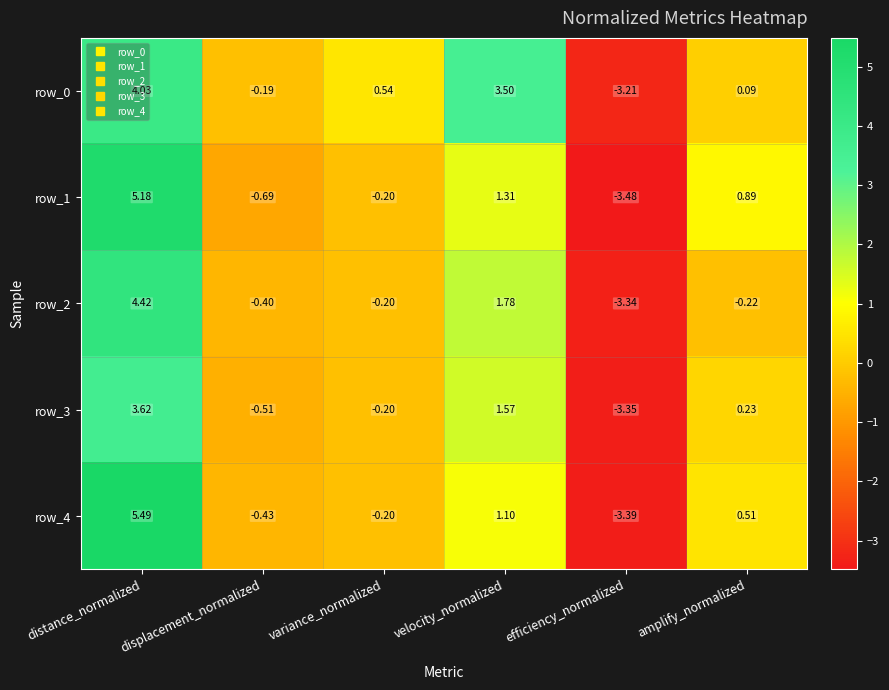

At how many categories does at least one series exceed 4?

1